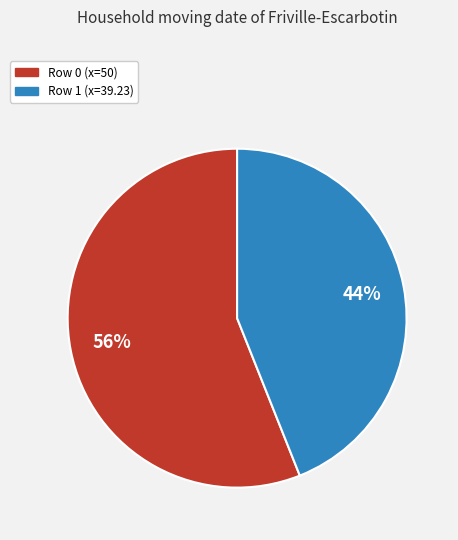

Does any single category account for the majority?

Yes